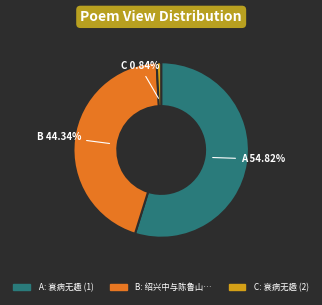

Is there any slice that represents more than half of the pie?

Yes